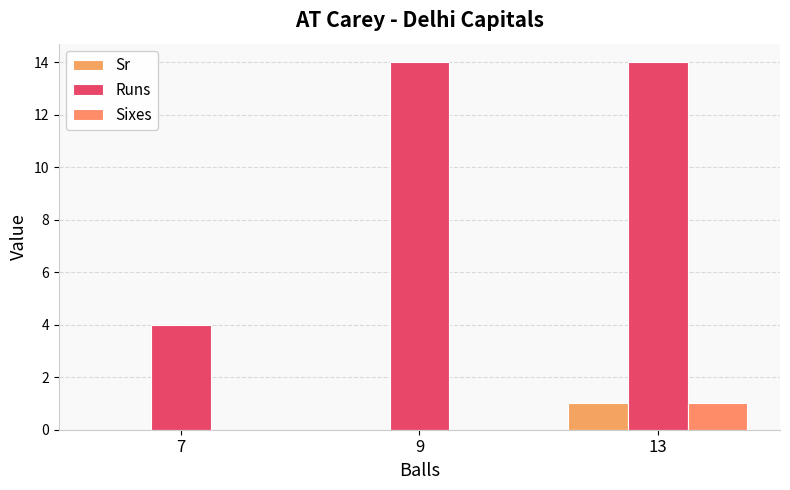

Are the bars grouped side by side (vs. stacked)?

Yes